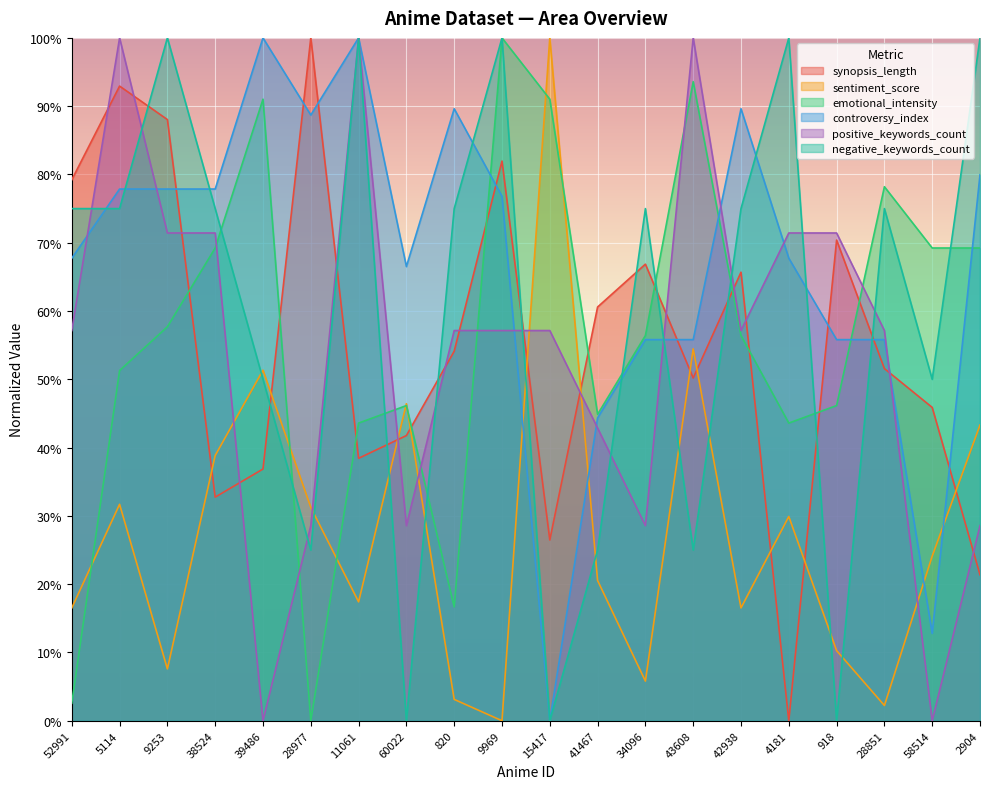

Is the value of emotional_intensity at 9253 greater than the value of controversy_index at 11061?

No